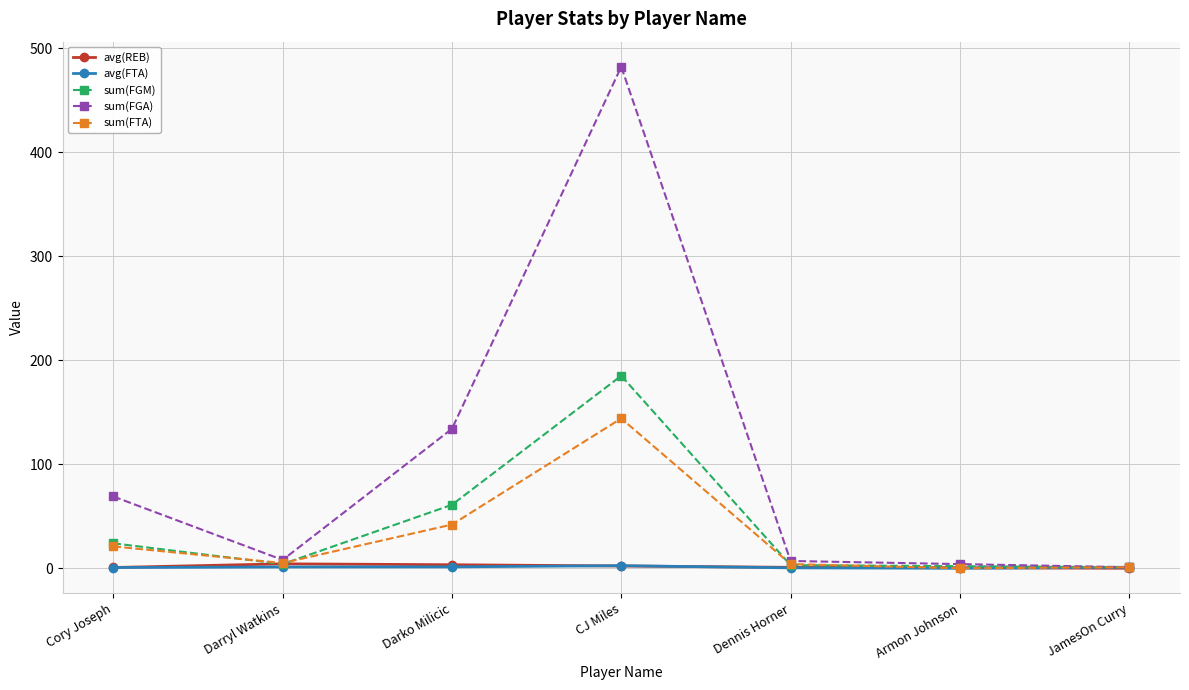

Which series has the widest spread of values?

sum(FGA)